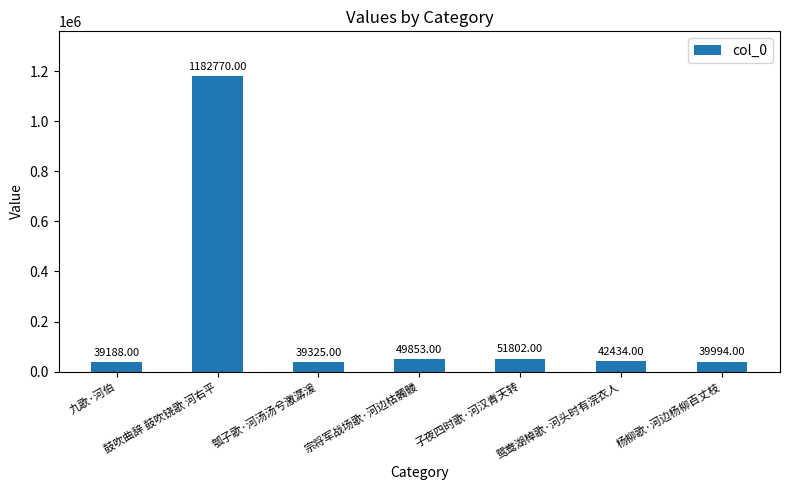

At which label does the data first exceed 42434?

鼓吹曲辞 鼓吹铙歌 河右平